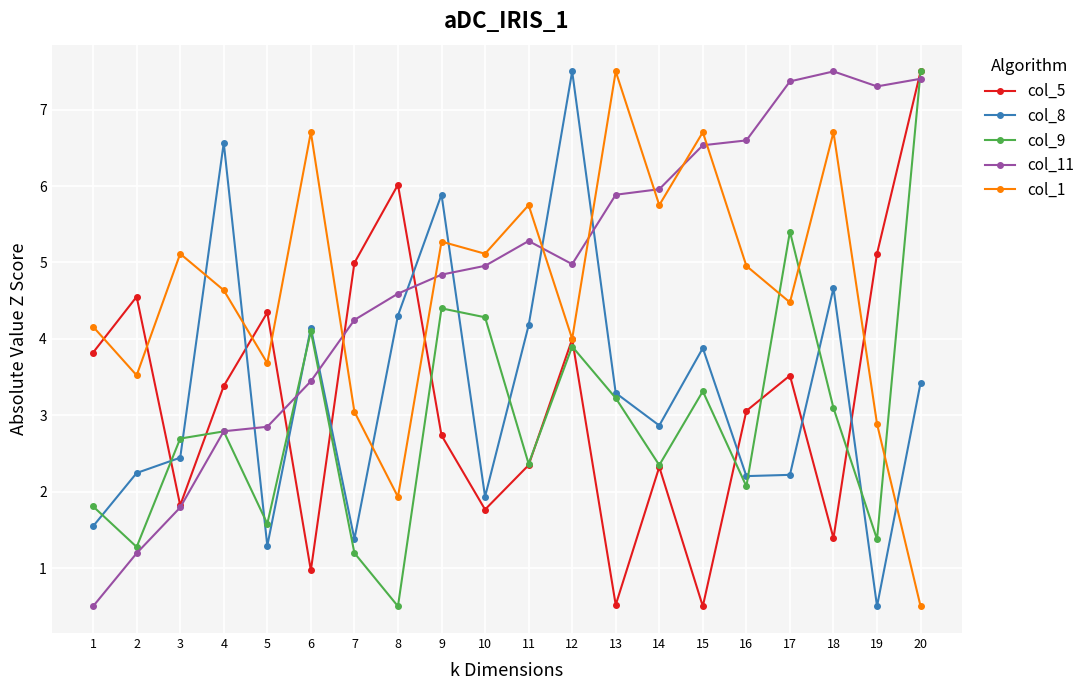

Where do col_9 and col_5 first cross each other?

2 and 3